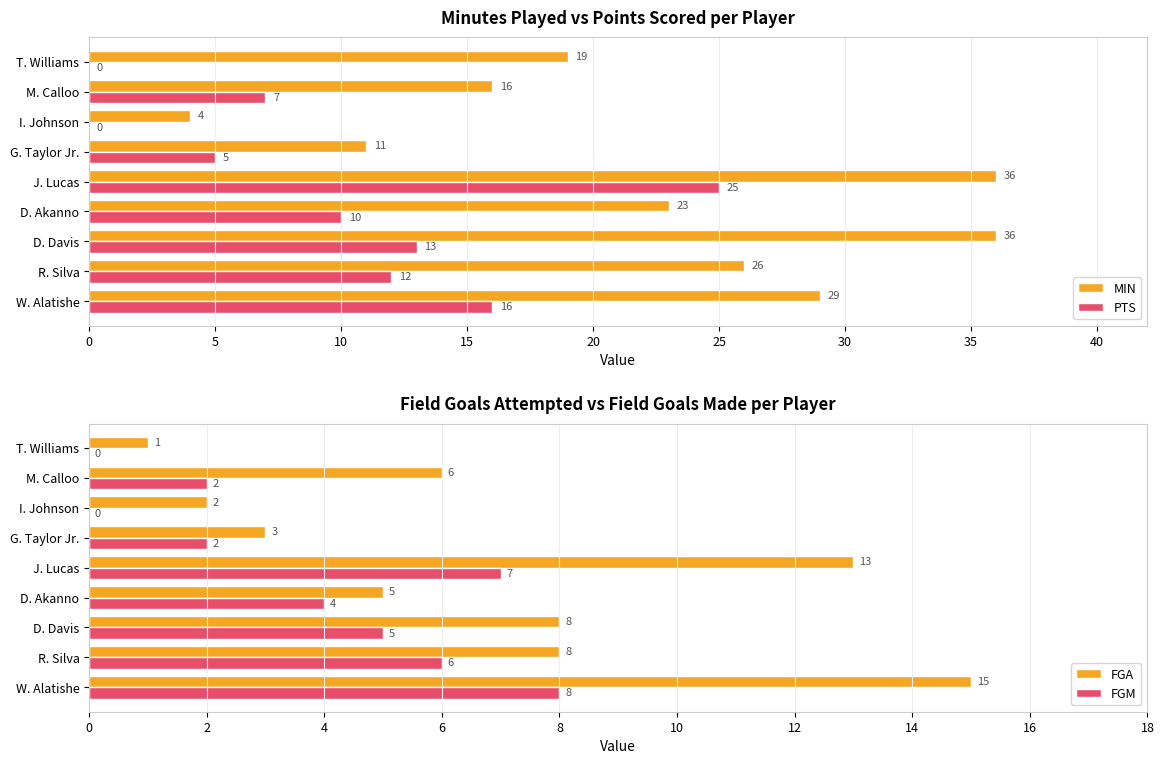

What is the greatest value displayed?

36